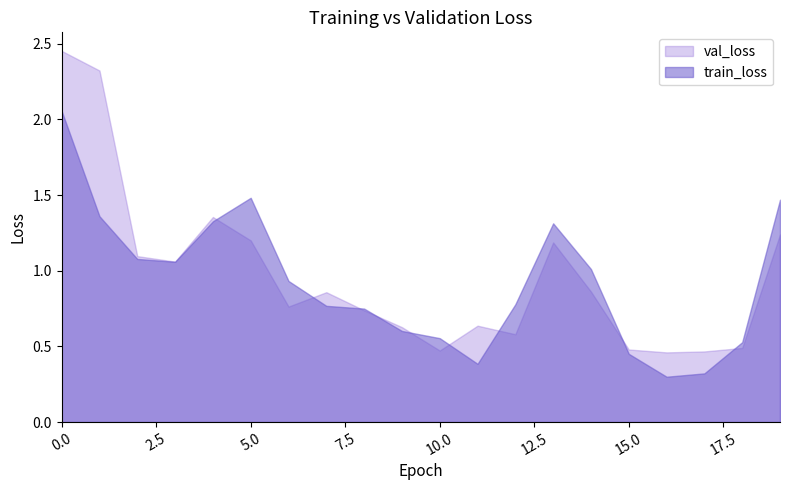

What is the sum of all val_loss values?

19.3